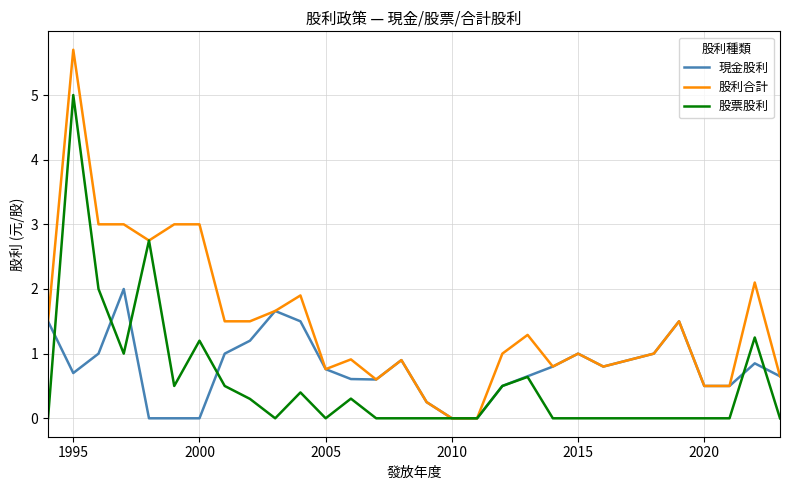

What is the highest value of the 股利合計 series?

5.7